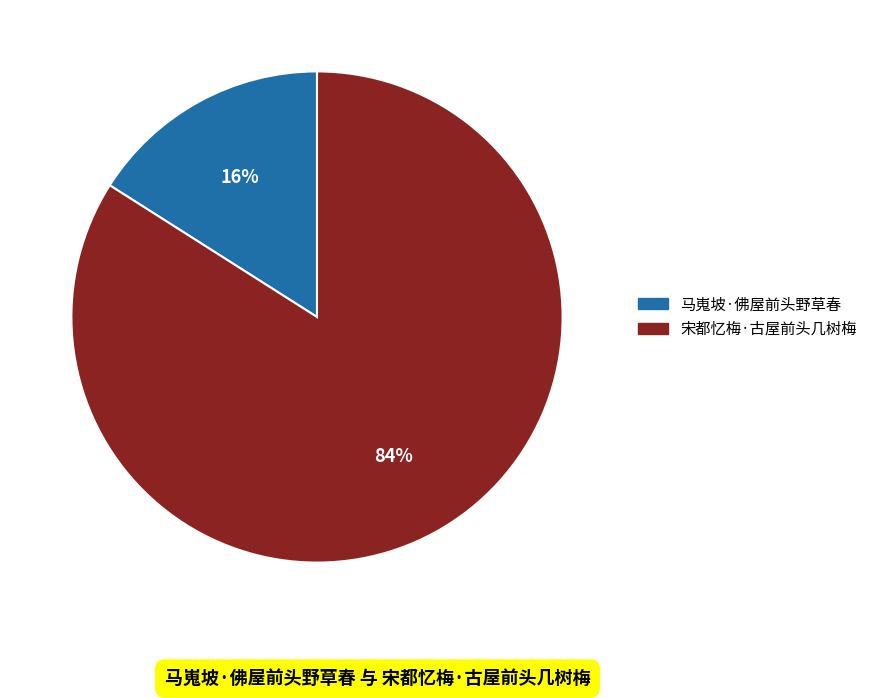

True or false: 马嵬坡·佛屋前头野草春 accounts for 7% of the total.

False